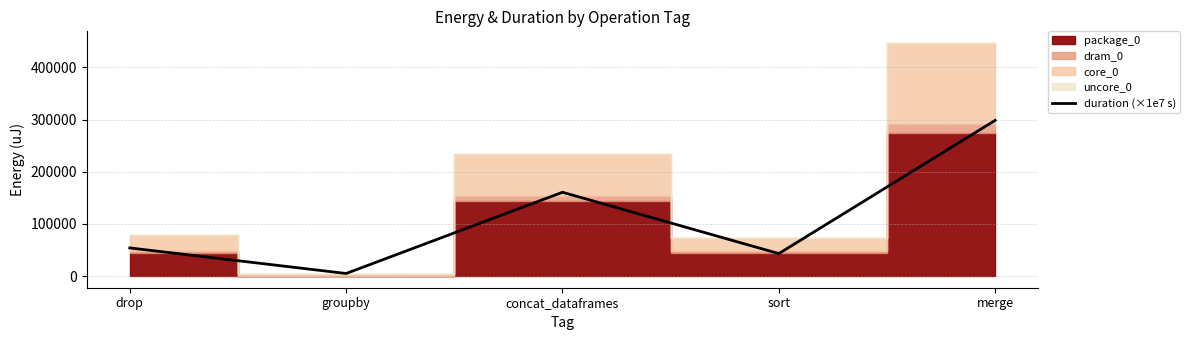

List the labels in order of value, largest first.

merge, concat_dataframes, drop, sort, groupby